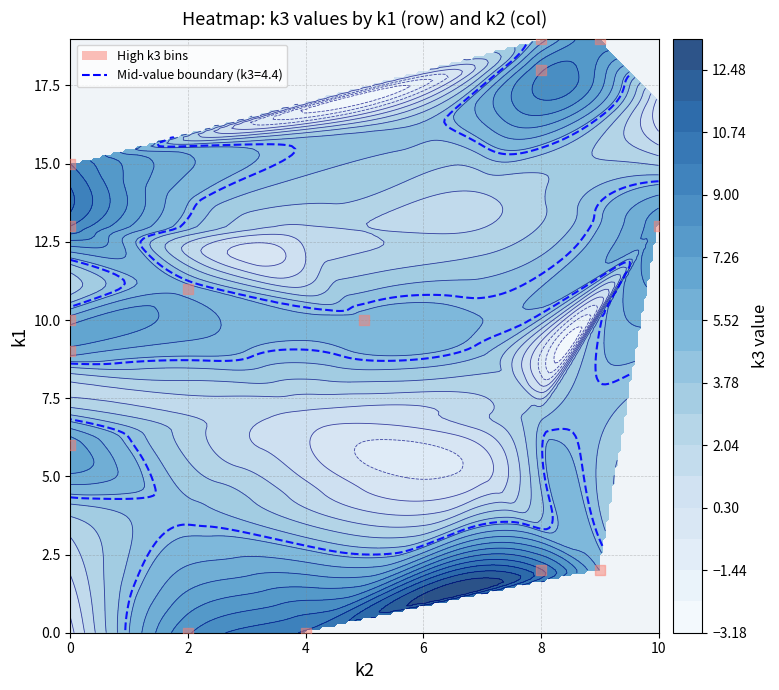

Reading left to right, list all the values displayed in this chart.

0	0	2	2	6	9	10	10	11	13	13	15	18	19	19